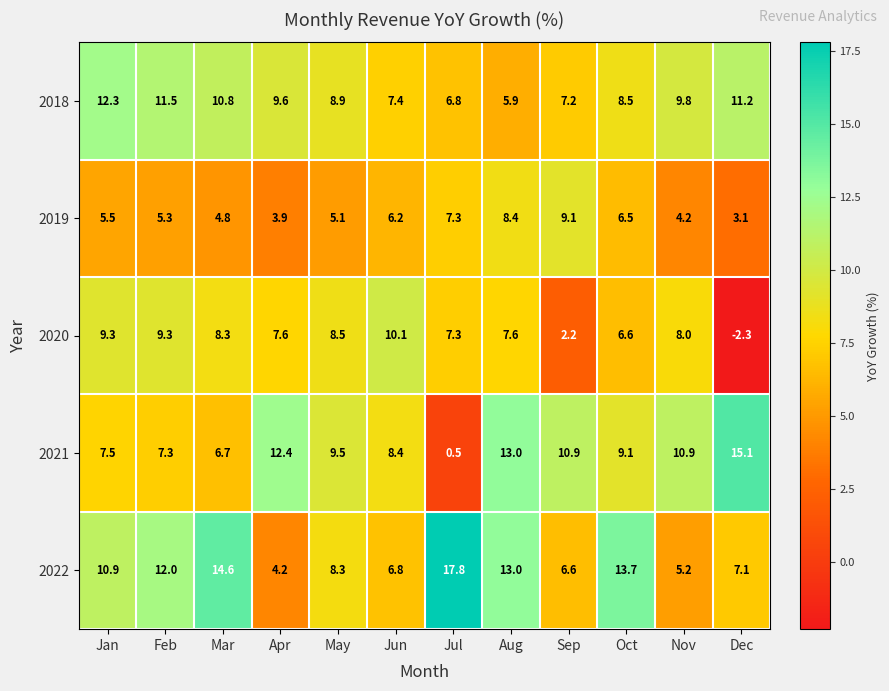

What is the maximum value for 2019?

9.1